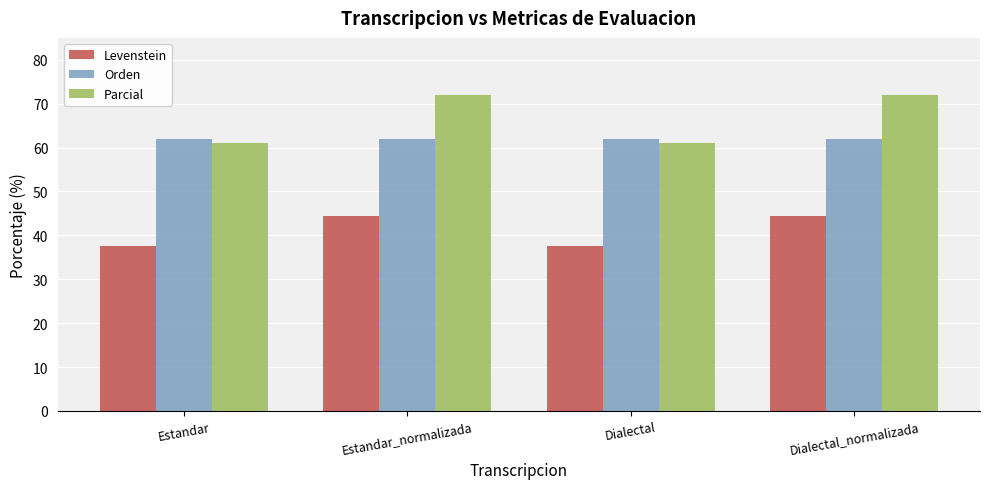

Where does the Levenstein series first go above 44?

Estandar_normalizada